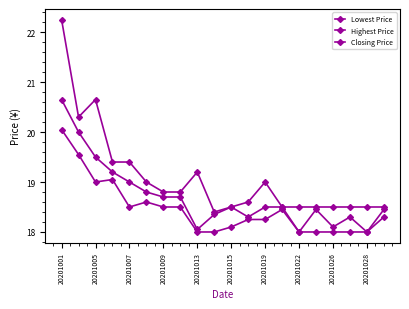

How many series are shown in this chart?

3